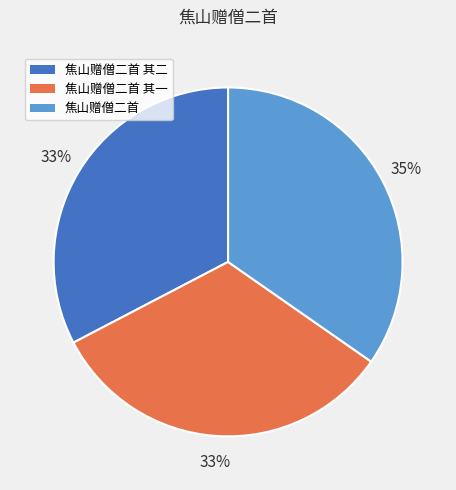

To the nearest percent, what is the difference between the largest and smallest slice percentages?

2%